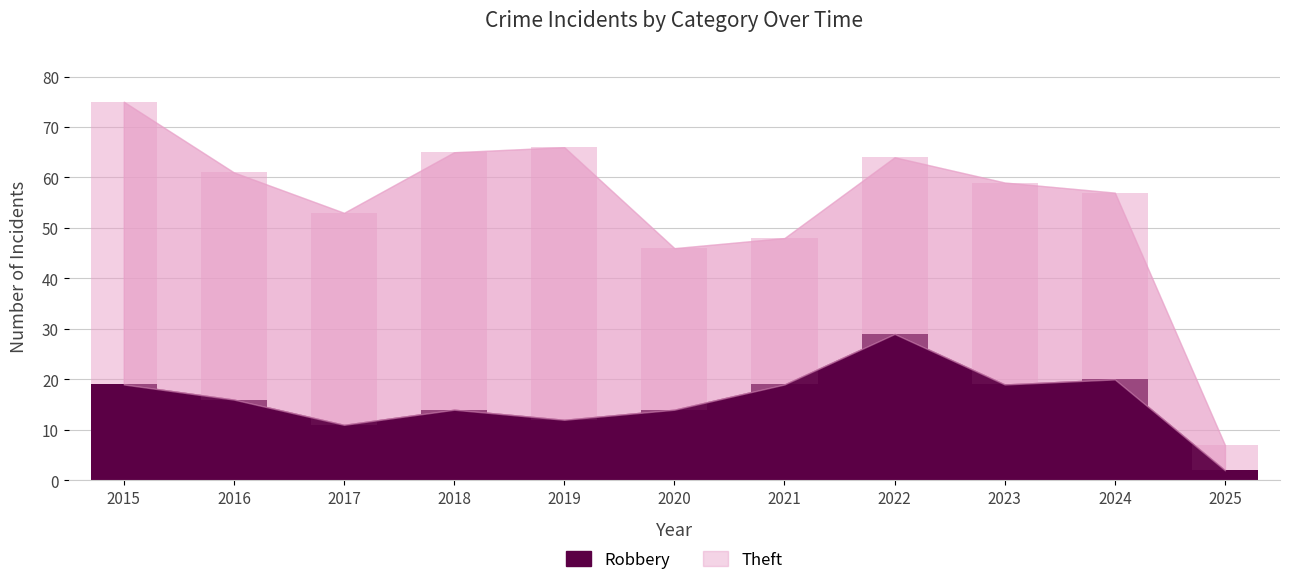

At which category is the sum across all series the highest?

2015